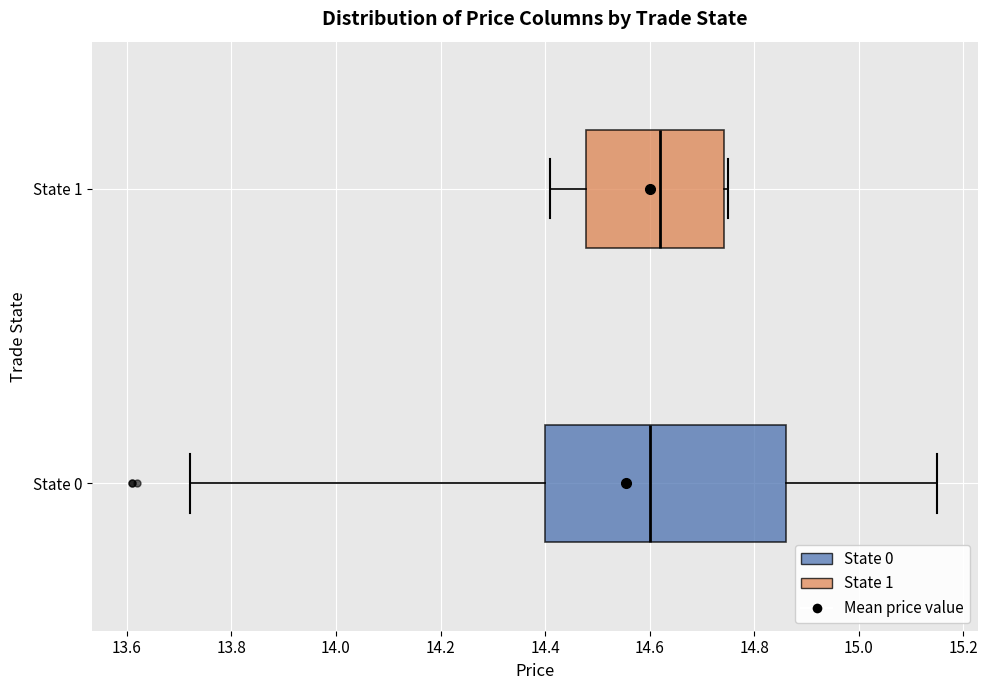

Which box is the widest, from its left edge to its right edge?

State 0